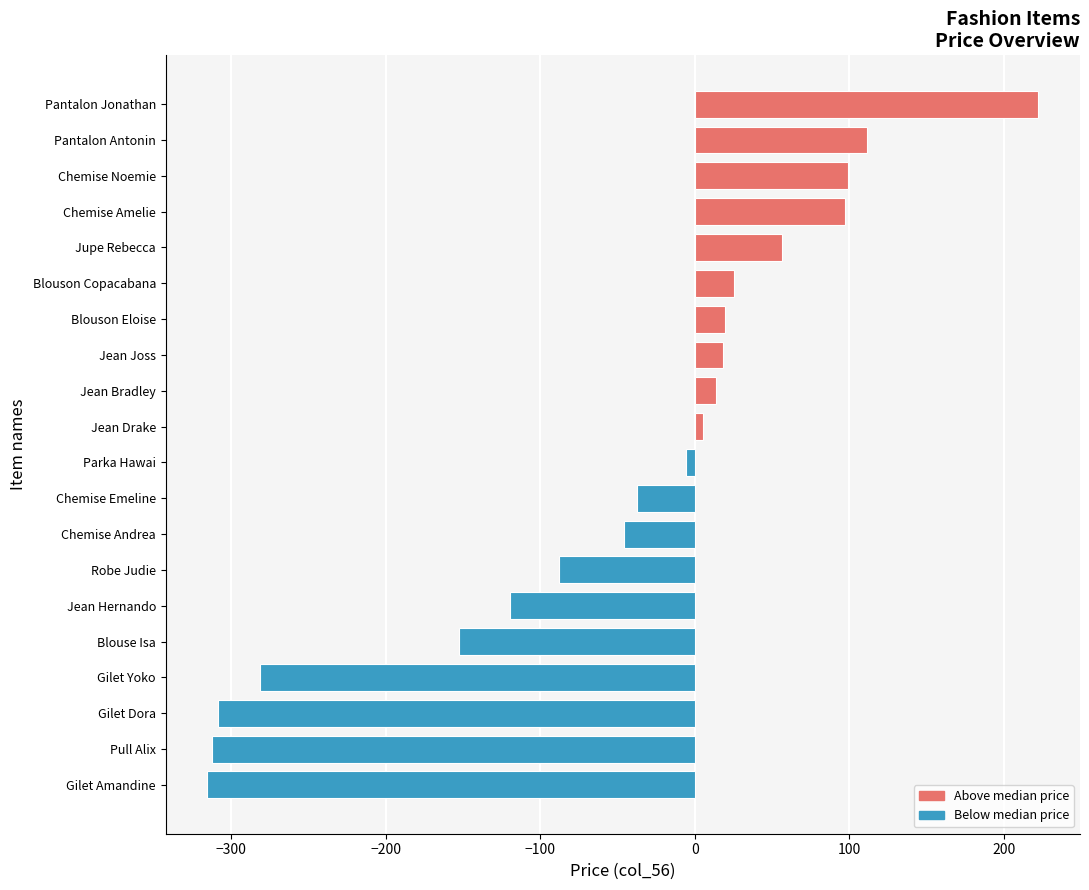

What is the approximate value at Chemise Amelie?

97.5